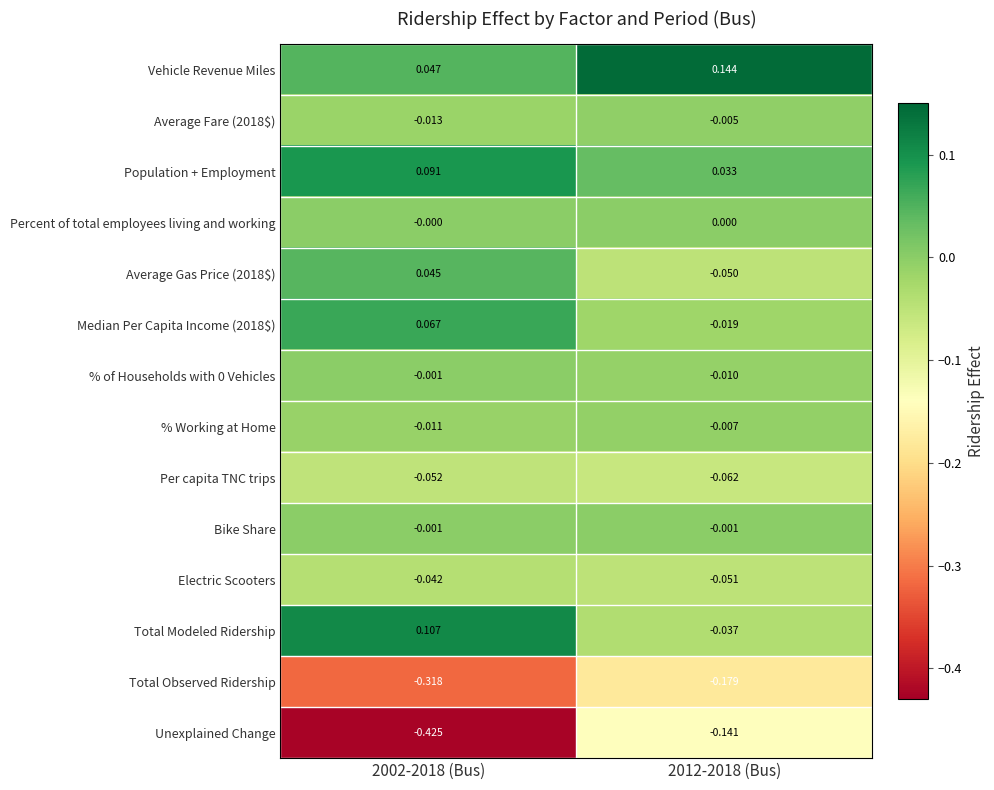

At which category is the sum across all series the highest?

2012-2018 (Bus)